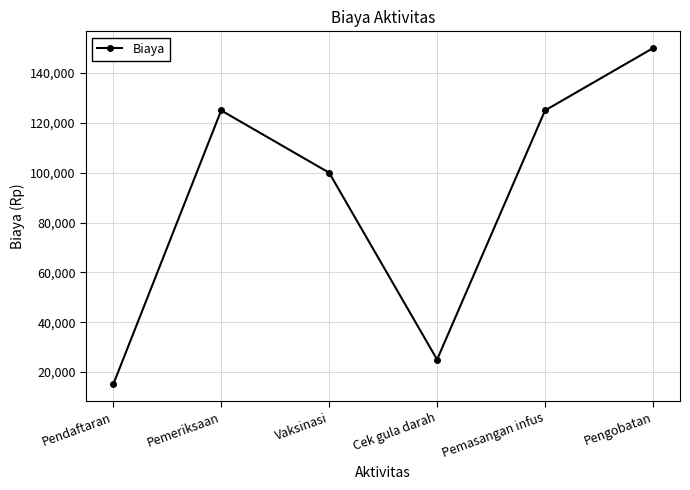

Reading right to left, list all the values displayed in this chart.

150000	125000	25000	100000	125000	15000